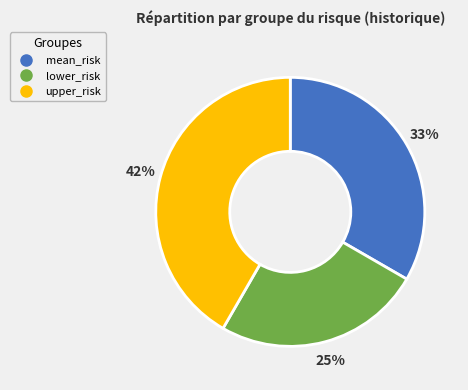

Is the sum of mean_risk and upper_risk greater than half?

Yes